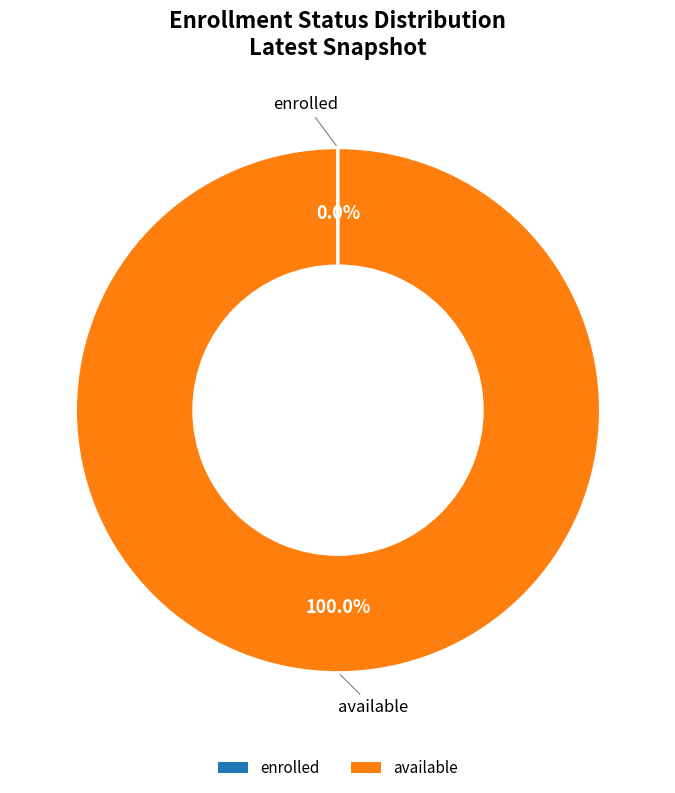

To the nearest percent, what is the difference between the largest and smallest slice percentages?

100%